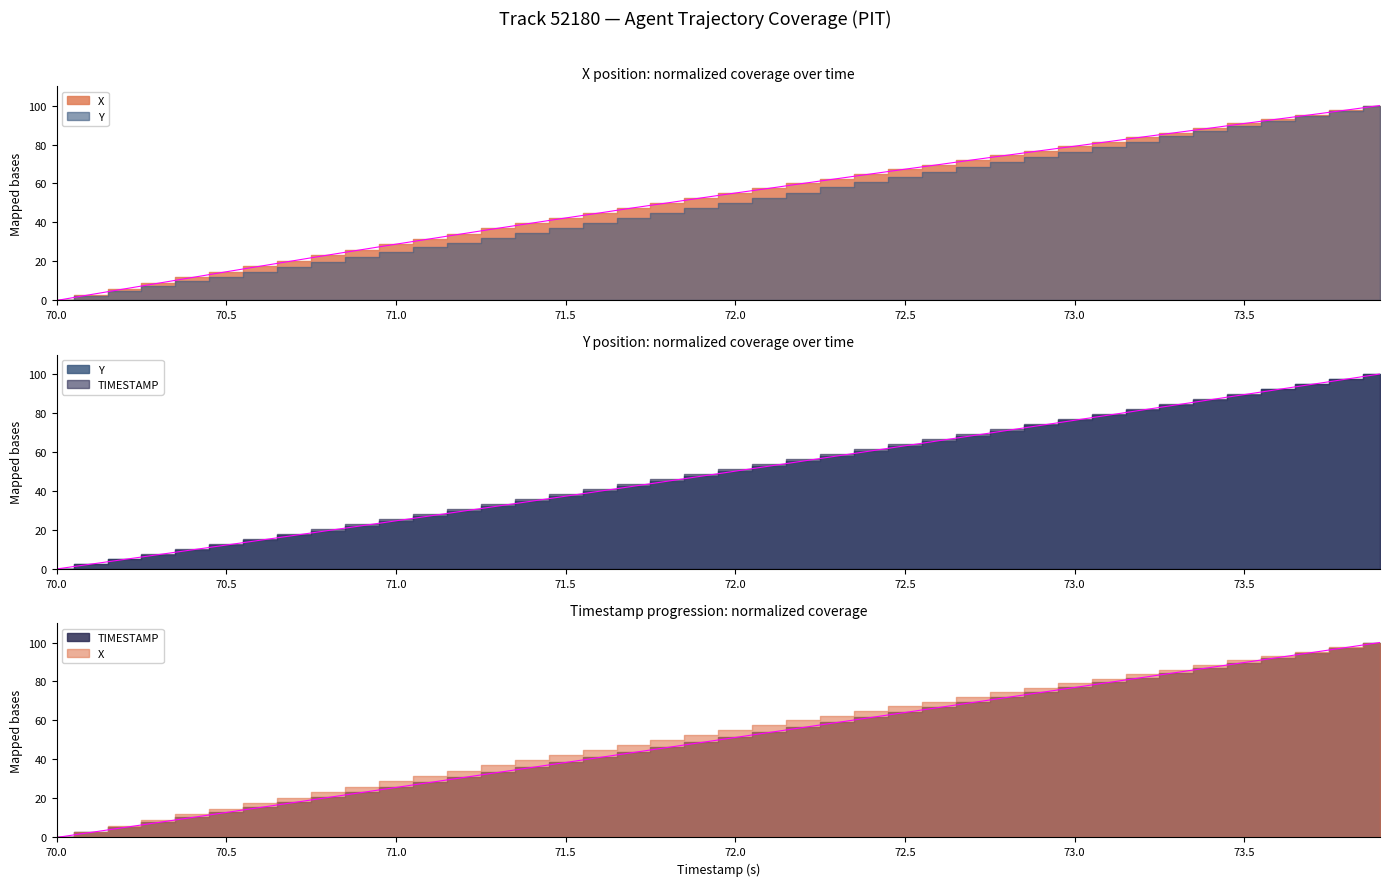

The TIMESTAMP series shows 42.9 at 72.4. True or false?

False